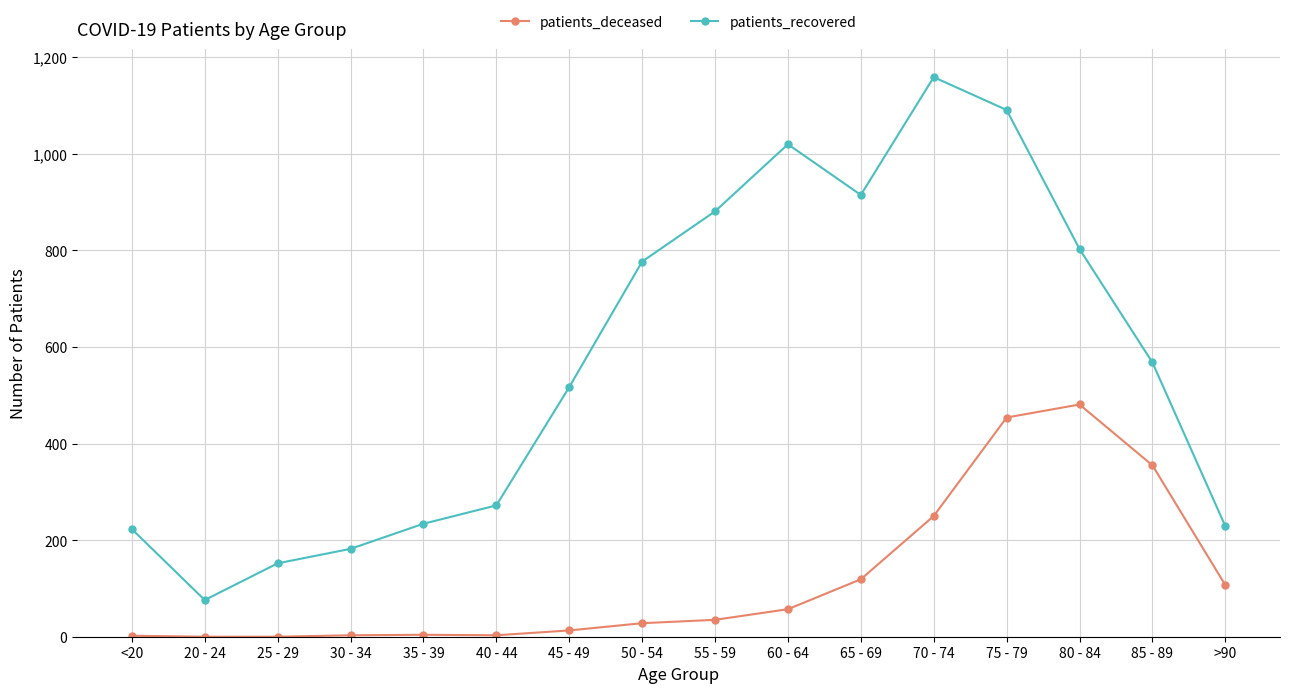

Which series has the widest spread of values?

patients_recovered